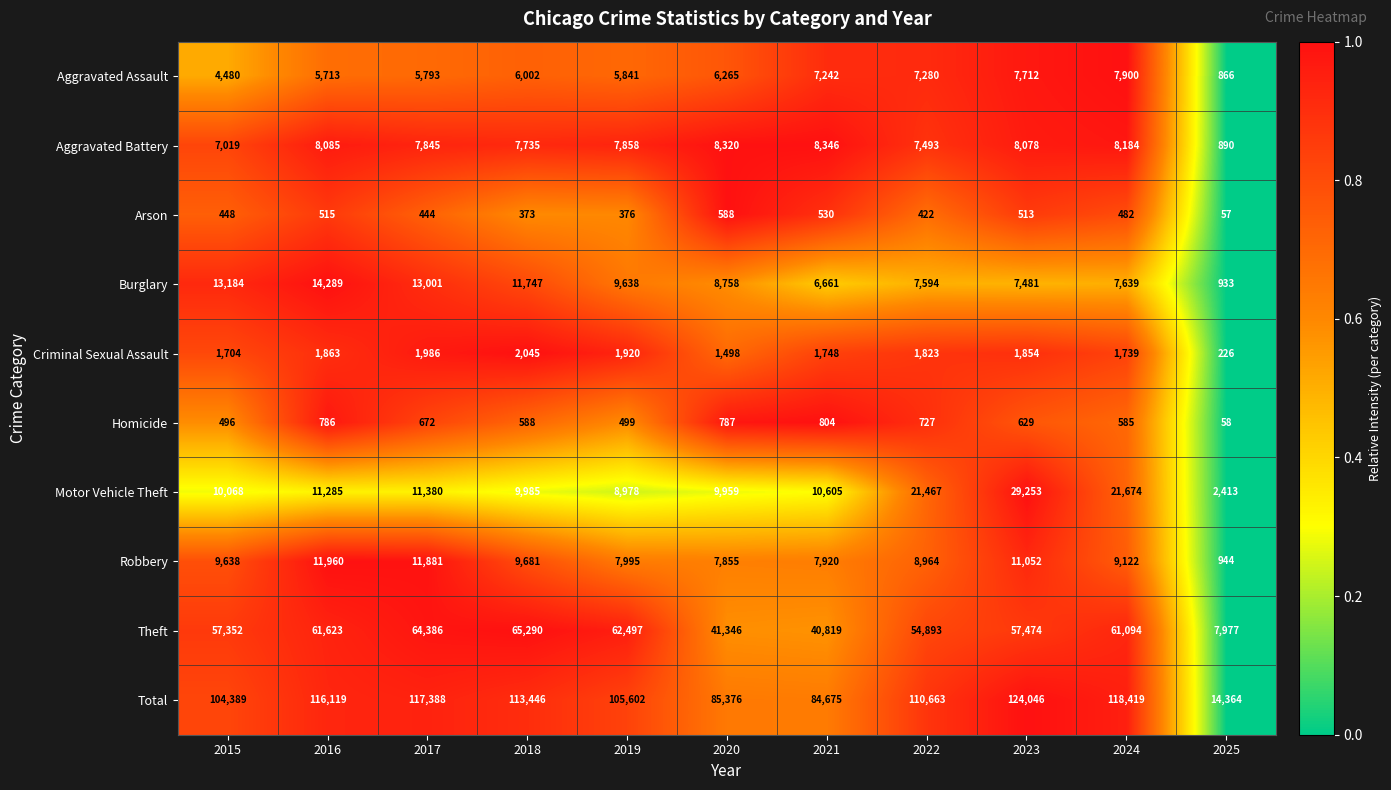

What is the approximate value of Aggravated Battery at 2018?

7735